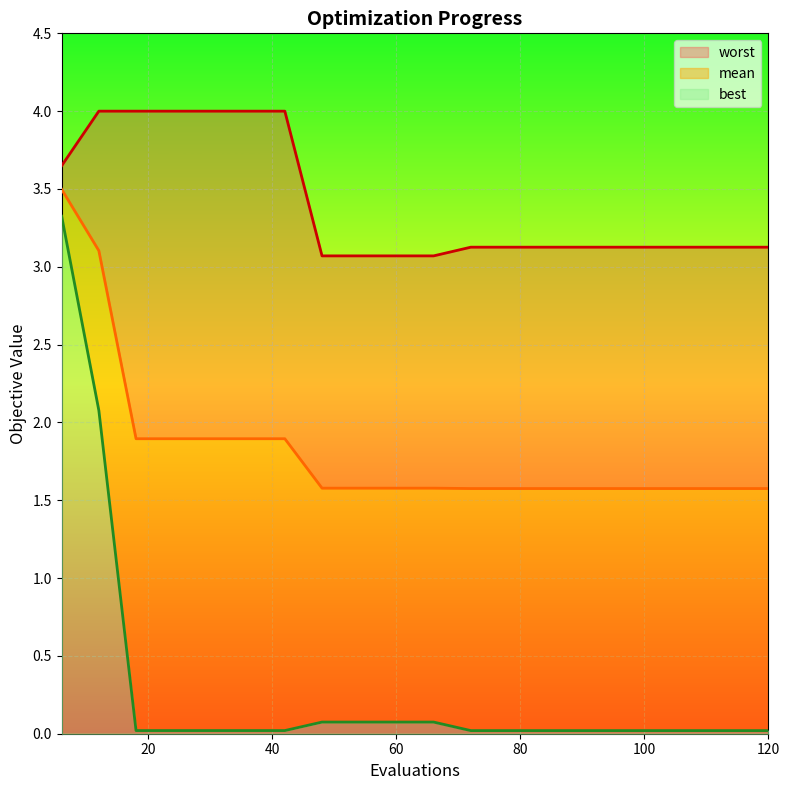

Is the value of mean at 120 greater than the value of best at 30?

Yes